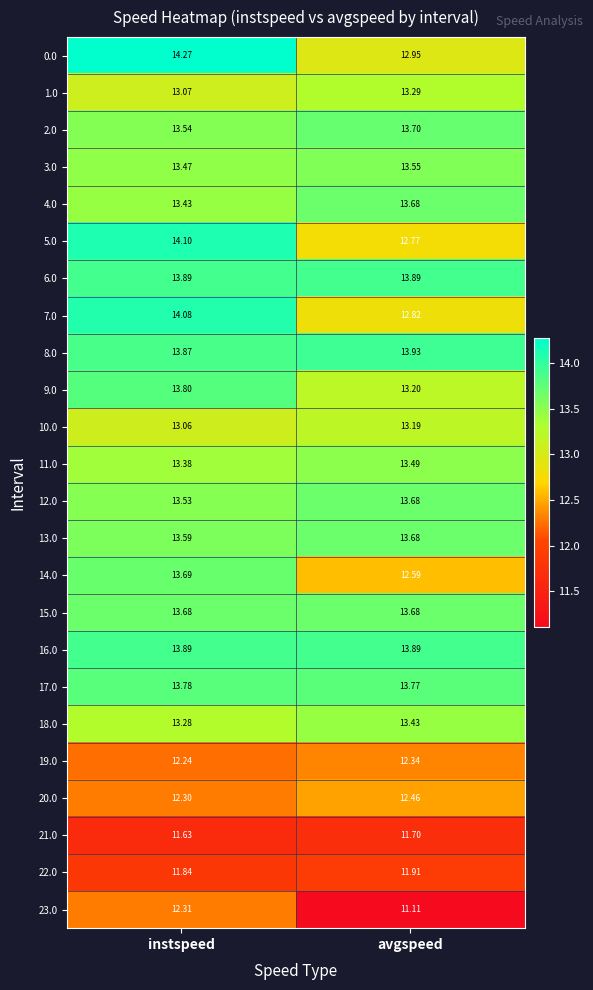

Count the number of data series in this chart.

24